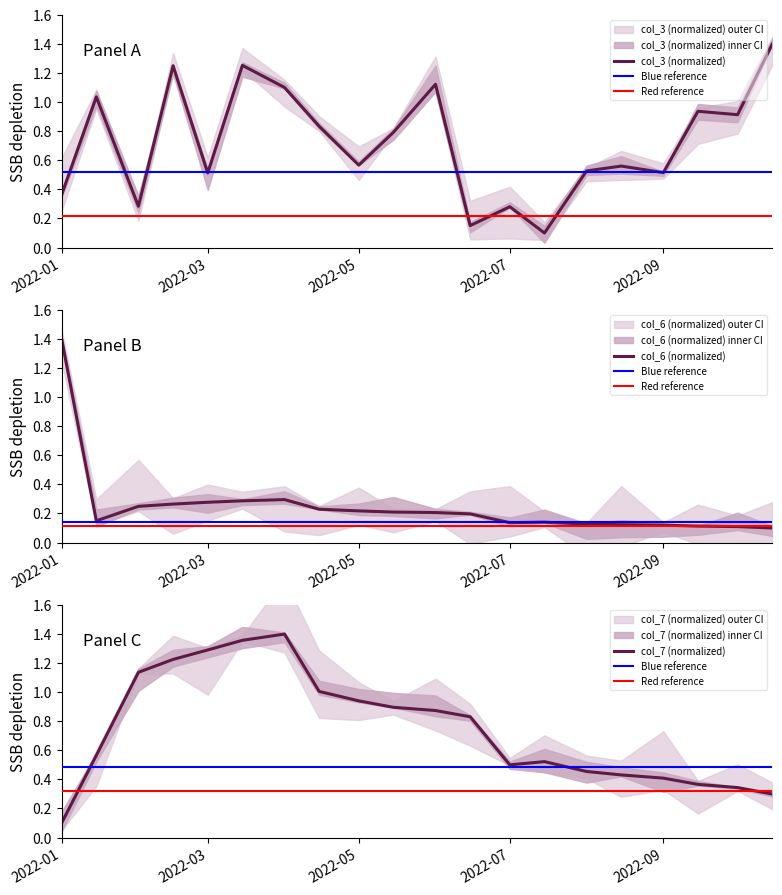

What is the value of the col_3 point at the 11th from the left?

1.1